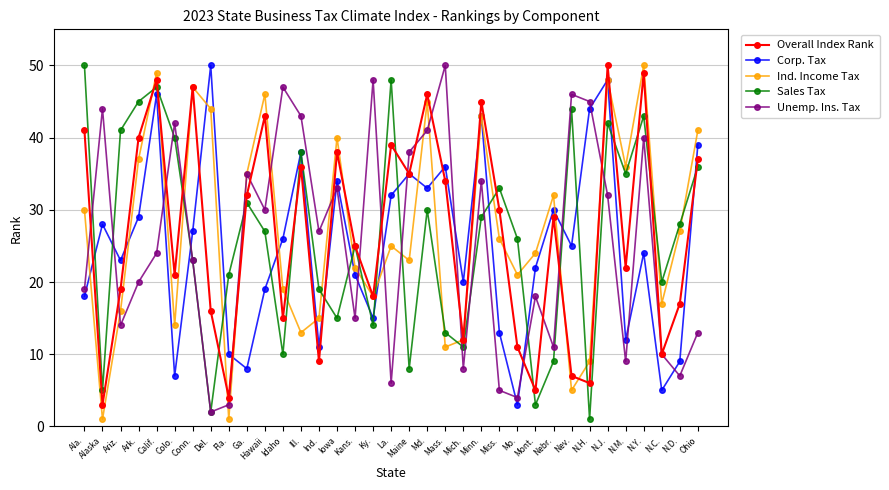

What is the value of the Ind. Income Tax point at the 34th from the left?

27